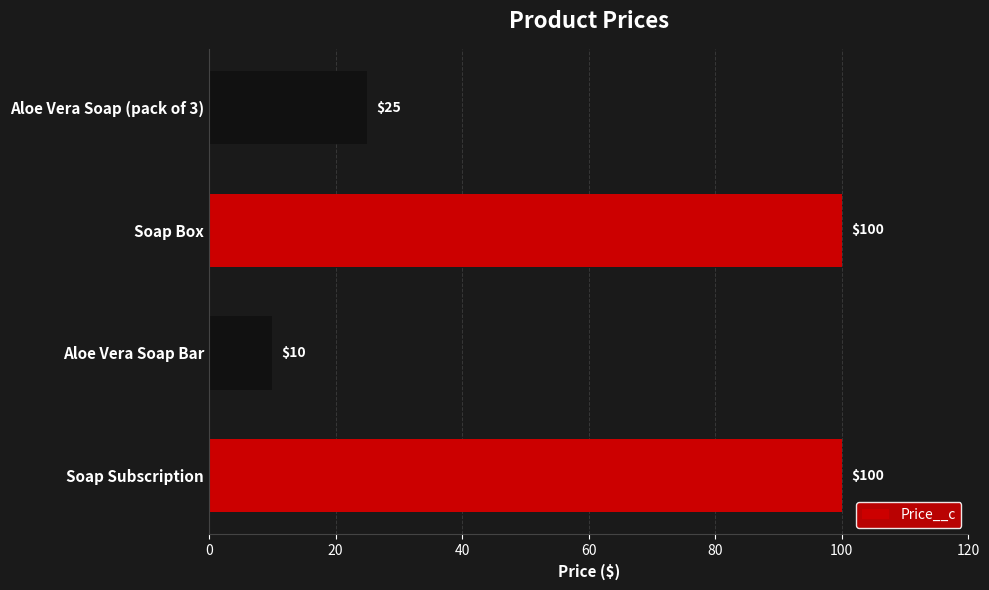

What is the minimum value shown in the chart?

10